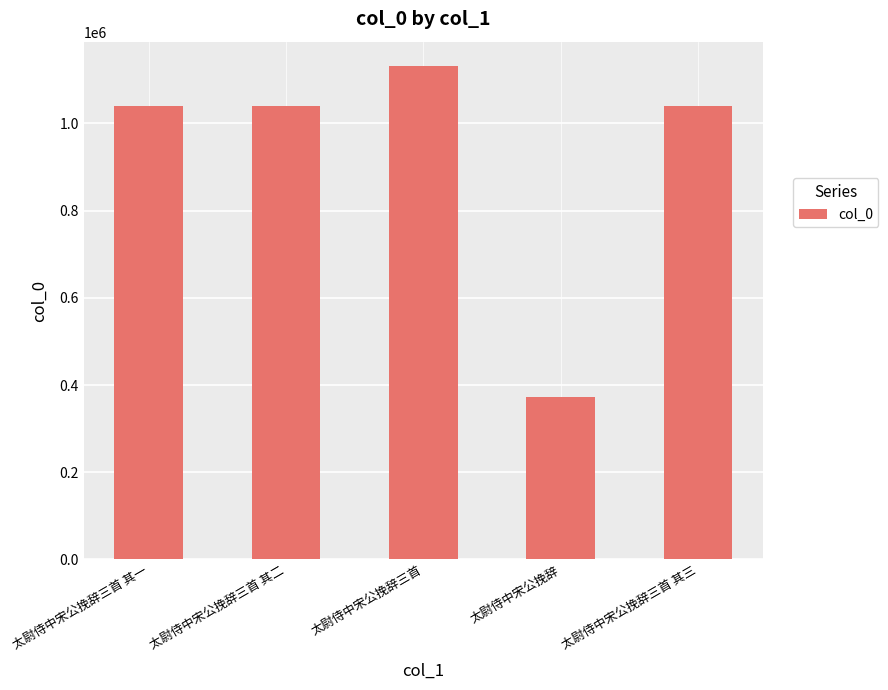

What position from the right is 太尉侍中宋公挽辞三首 其二?

4